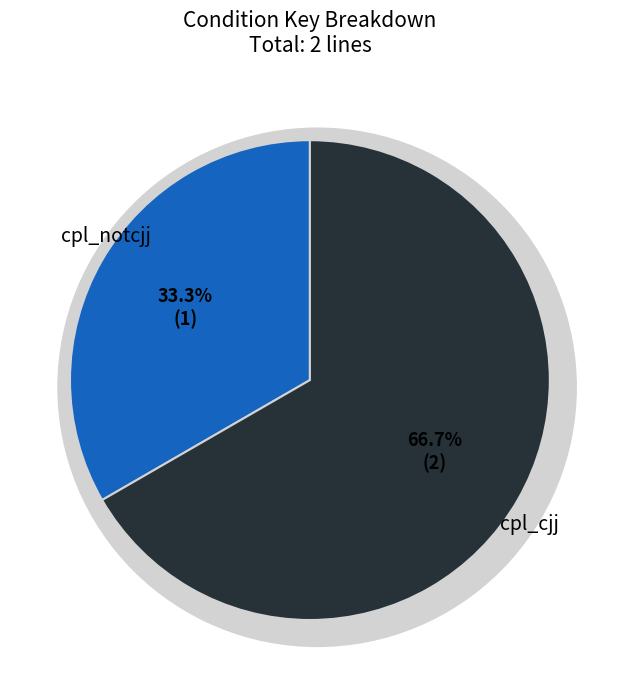

Rank the categories by value from highest to lowest.

cpl_cjj, cpl_notcjj